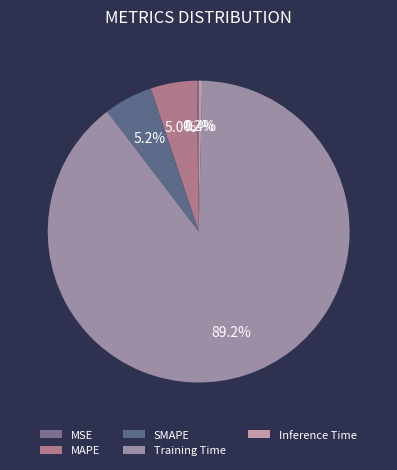

Rank the categories by value from lowest to highest.

MSE, Inference Time, MAPE, SMAPE, Training Time